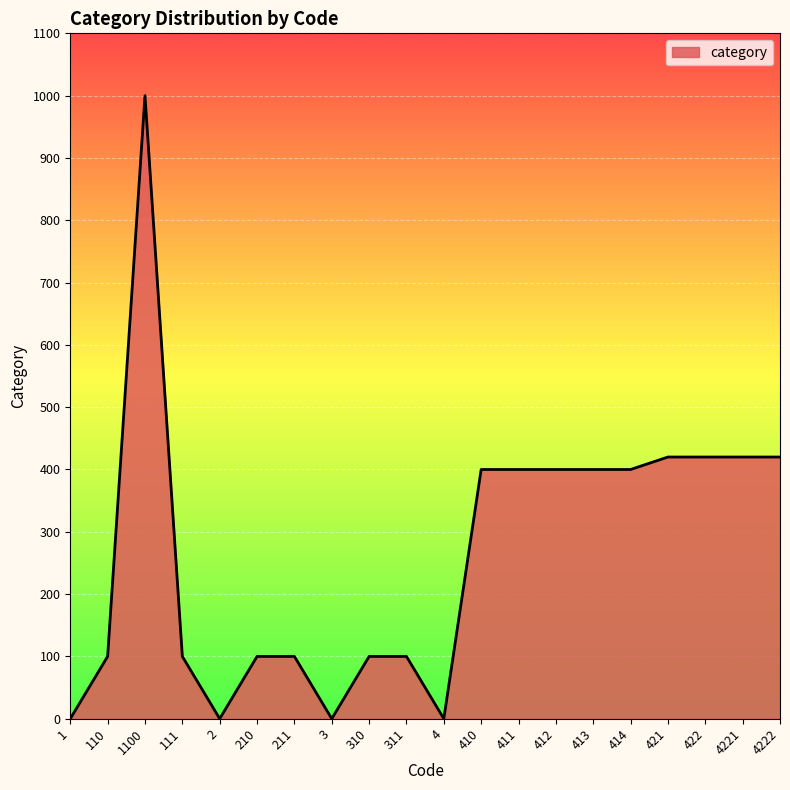

What is the change in value from 3 to 311?

+100